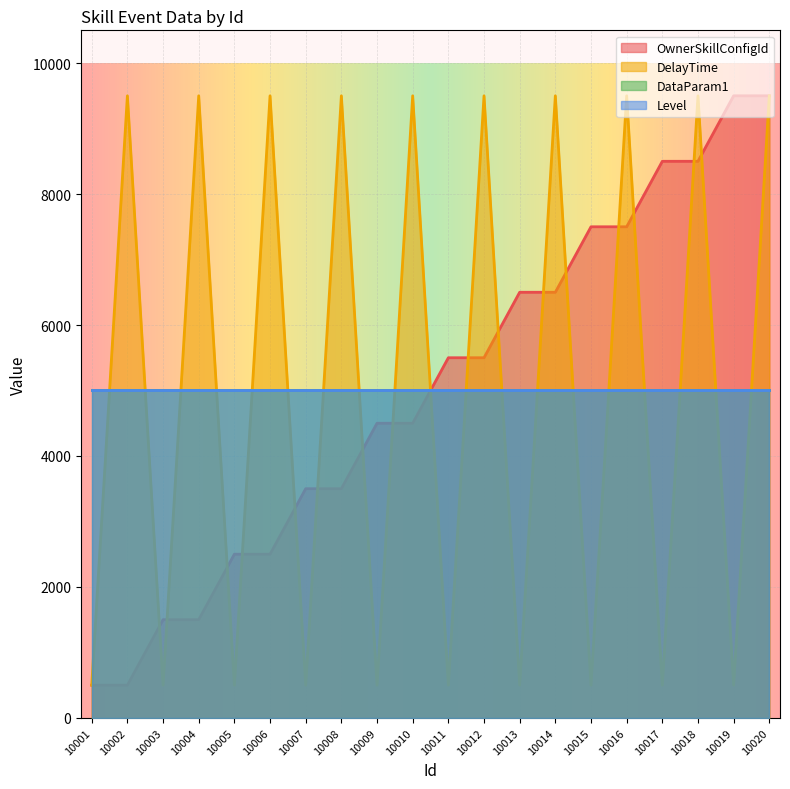

At which category does DelayTime reach its first local valley?

10003